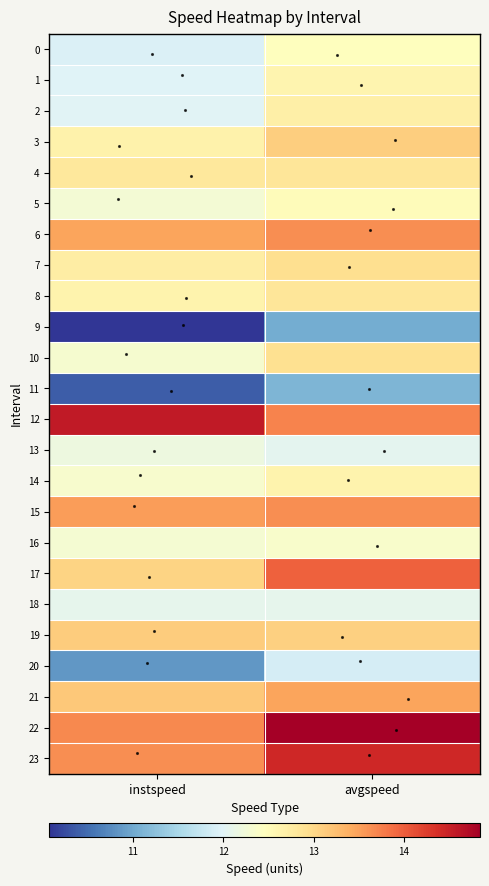

Reading left to right, extract all data points from this chart.

0: instspeed=11.9	avgspeed=12.5
1: instspeed=12.0	avgspeed=12.6
2: instspeed=12.0	avgspeed=12.7
3: instspeed=12.7	avgspeed=13.1
4: instspeed=12.8	avgspeed=12.8
5: instspeed=12.3	avgspeed=12.5
6: instspeed=13.5	avgspeed=13.6
7: instspeed=12.7	avgspeed=12.9
8: instspeed=12.6	avgspeed=12.8
9: instspeed=10.1	avgspeed=11.0
10: instspeed=12.3	avgspeed=12.9
11: instspeed=10.4	avgspeed=11.1
12: instspeed=14.6	avgspeed=13.7
13: instspeed=12.2	avgspeed=12.1
14: instspeed=12.3	avgspeed=12.6
15: instspeed=13.5	avgspeed=13.6
16: instspeed=12.3	avgspeed=12.4
17: instspeed=13.1	avgspeed=14.0
18: instspeed=12.1	avgspeed=12.1
19: instspeed=13.1	avgspeed=13.1
20: instspeed=10.8	avgspeed=11.9
21: instspeed=13.2	avgspeed=13.5
22: instspeed=13.7	avgspeed=14.8
23: instspeed=13.6	avgspeed=14.4